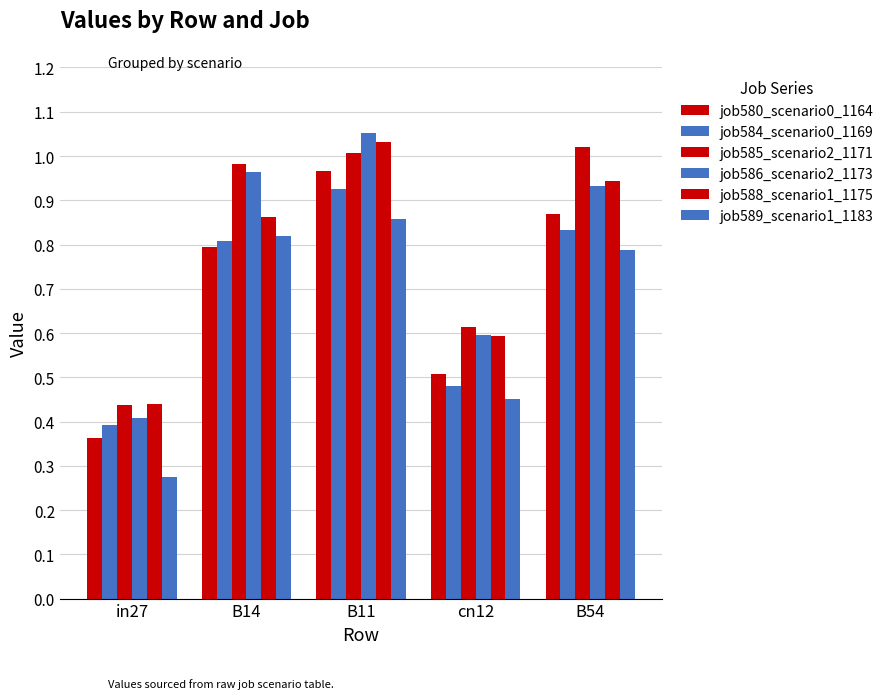

Reading right to left, transcribe all the data shown in this chart.

job580_scenario0_1164: 0.9	0.5	1.0	0.8	0.4
job584_scenario0_1169: 0.8	0.5	0.9	0.8	0.4
job585_scenario2_1171: 1.0	0.6	1.0	1.0	0.4
job586_scenario2_1173: 0.9	0.6	1.1	1.0	0.4
job588_scenario1_1175: 0.9	0.6	1.0	0.9	0.4
job589_scenario1_1183: 0.8	0.5	0.9	0.8	0.3